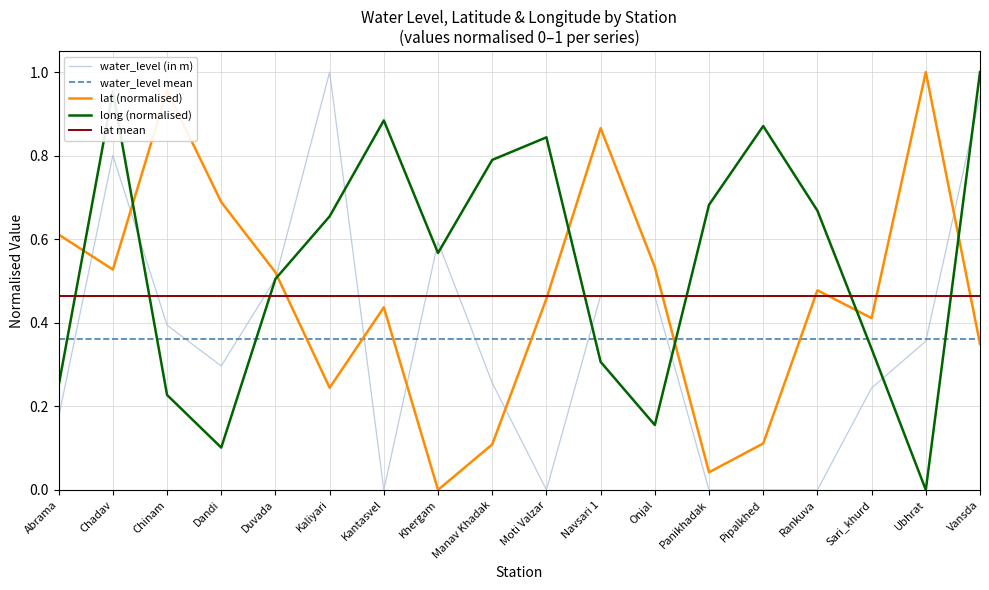

Which series has the largest range (max minus min)?

water_level (in m)